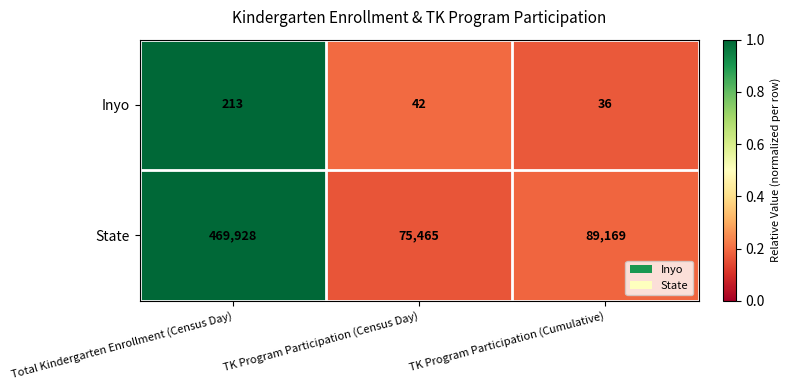

List the series in order of their overall mean, highest first.

State, Inyo